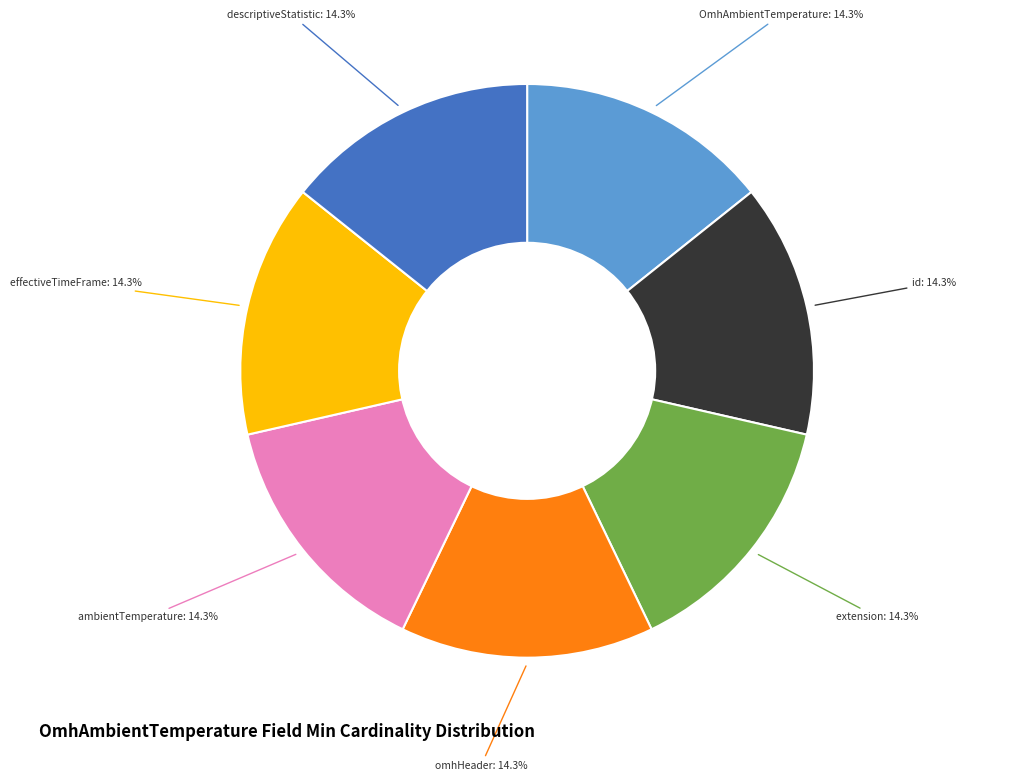

What is the ratio of the value at descriptiveStatistic to the value at OmhAmbientTemperature?

1.0